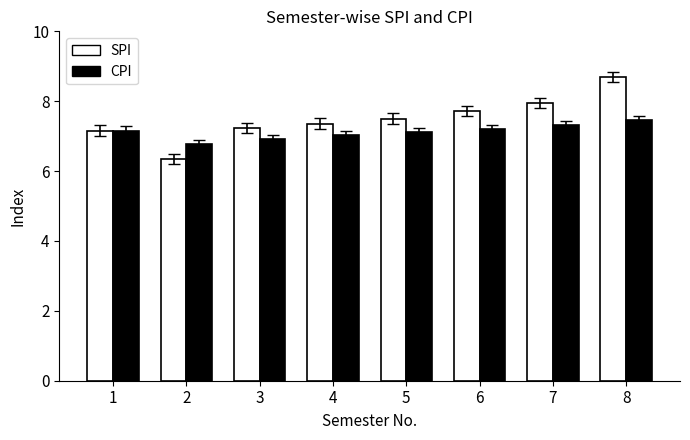

At which label does SPI first exceed 7?

1